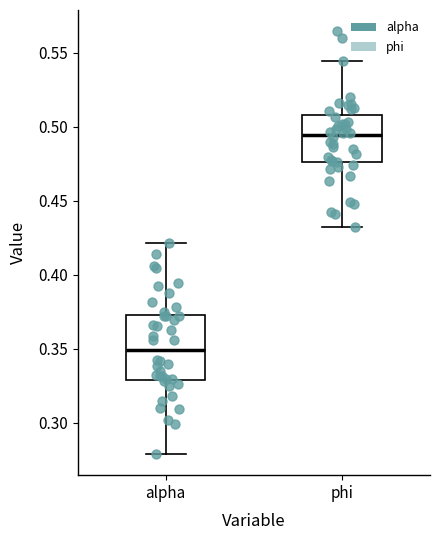

Which box is the tallest, from its lower edge to its upper edge?

alpha